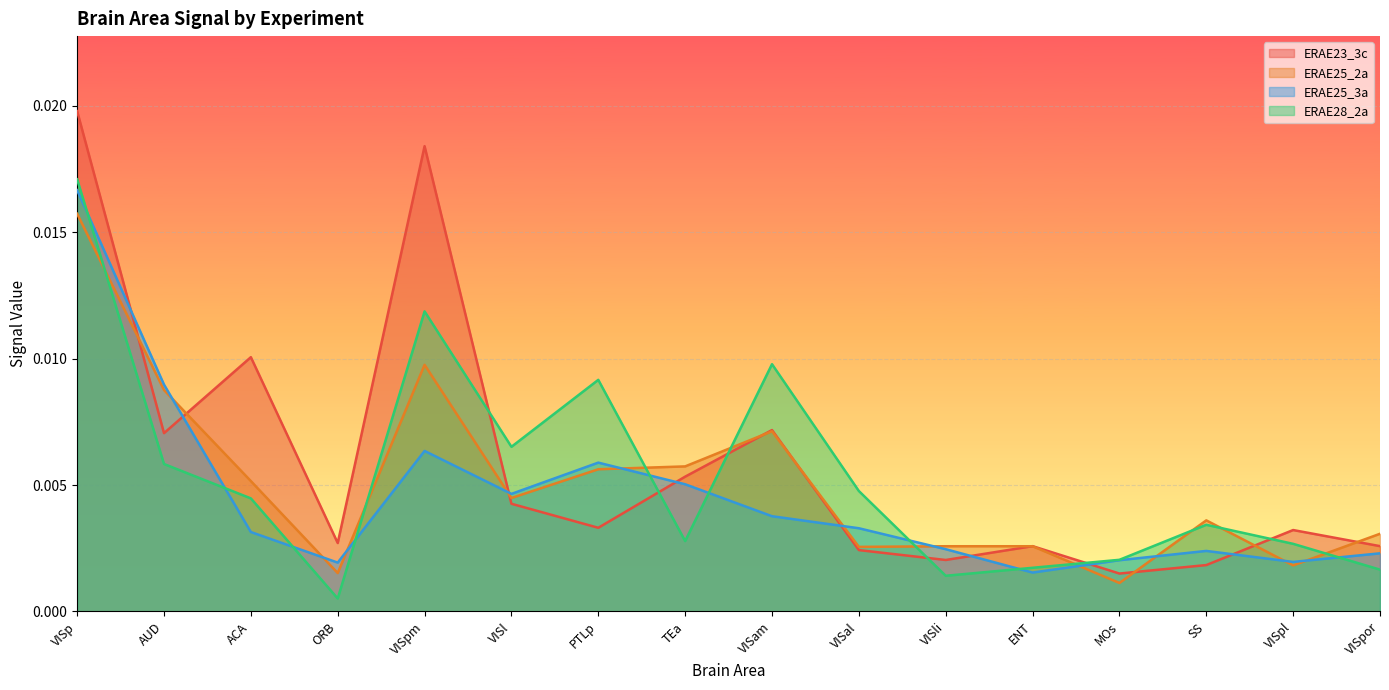

Which label corresponds to the smallest value in the chart?

ORB